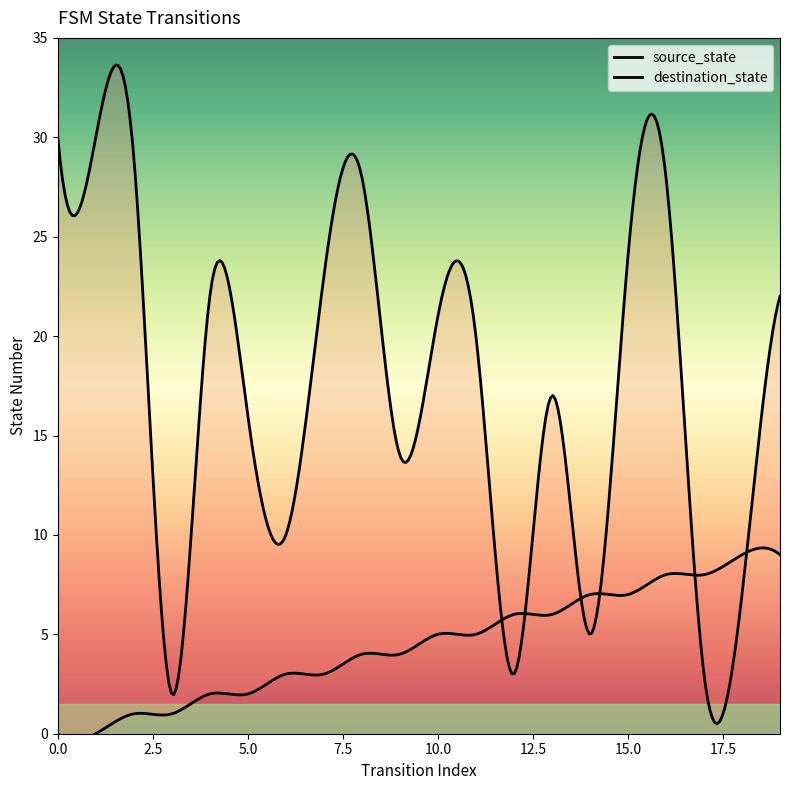

Which series changed the most between 12 and 13?

destination_state